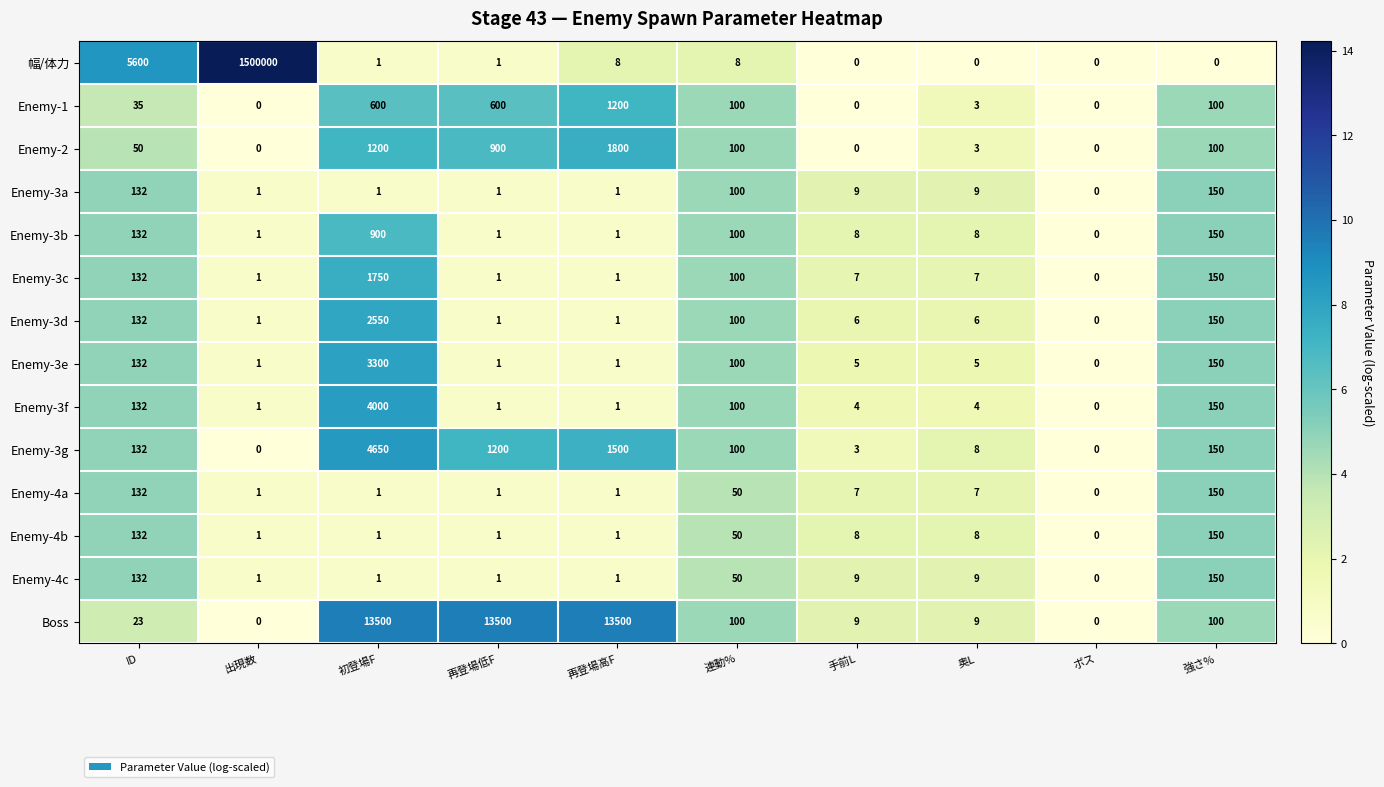

What is the maximum value shown in the chart?

1500000